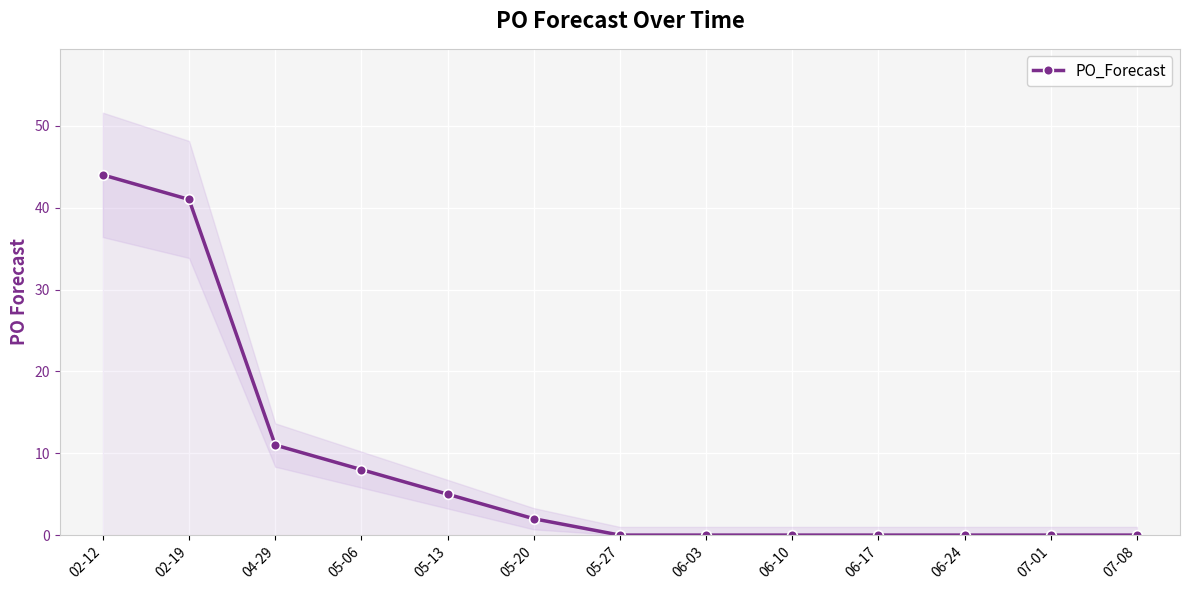

What position from the left is 07-01?

12